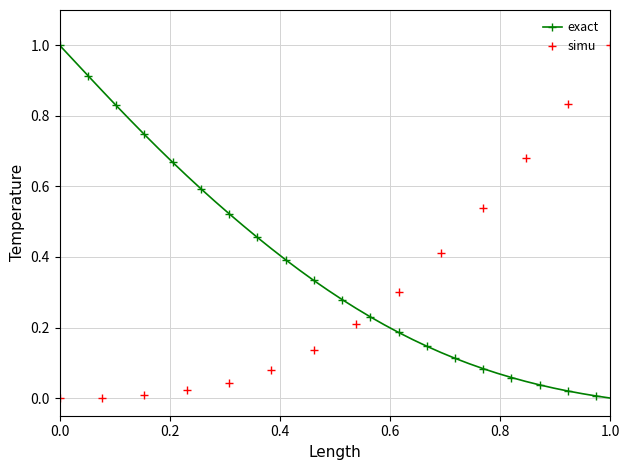

Which series has the largest total across all categories?

exact